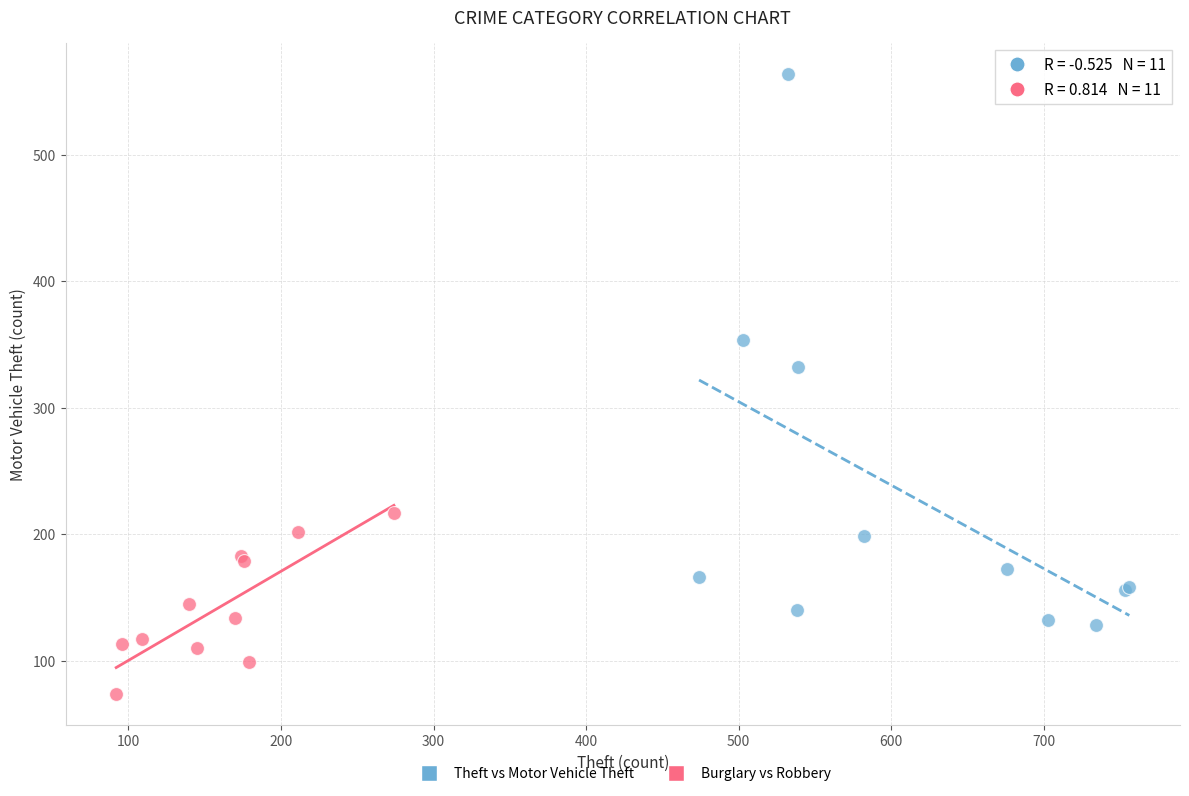

Which series contains the highest Y value?

Theft vs Motor Vehicle Theft